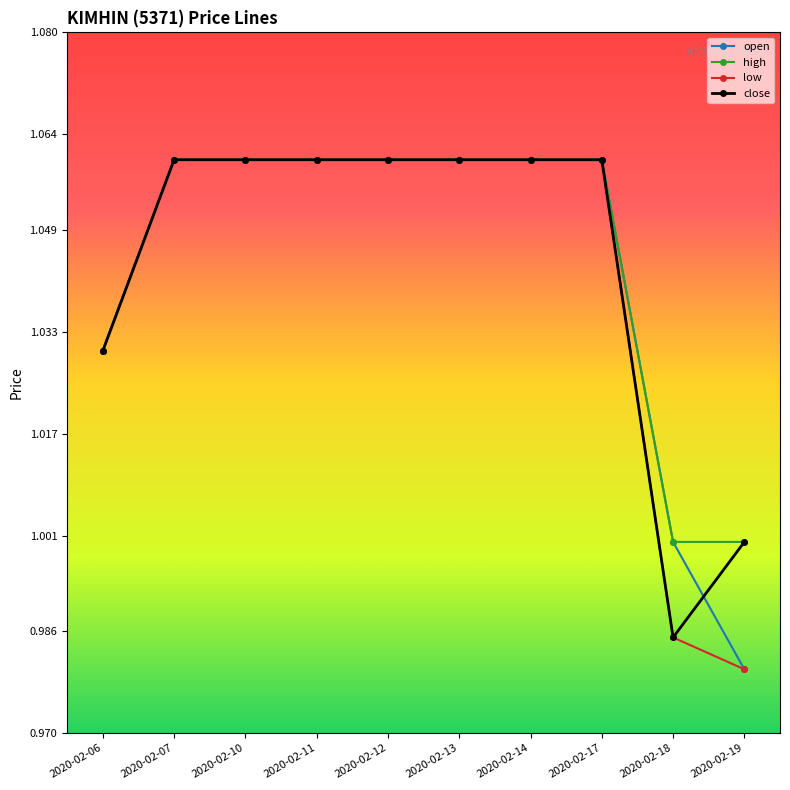

The high series shows 0.5 at 2020-02-07. True or false?

False